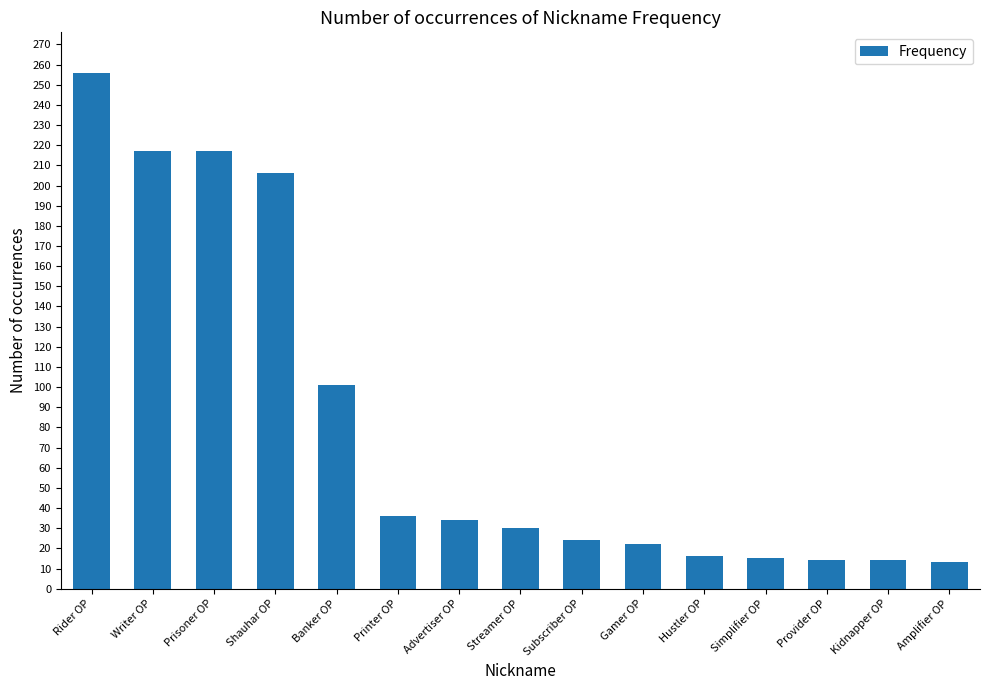

What position from the right is Simplifier OP?

4